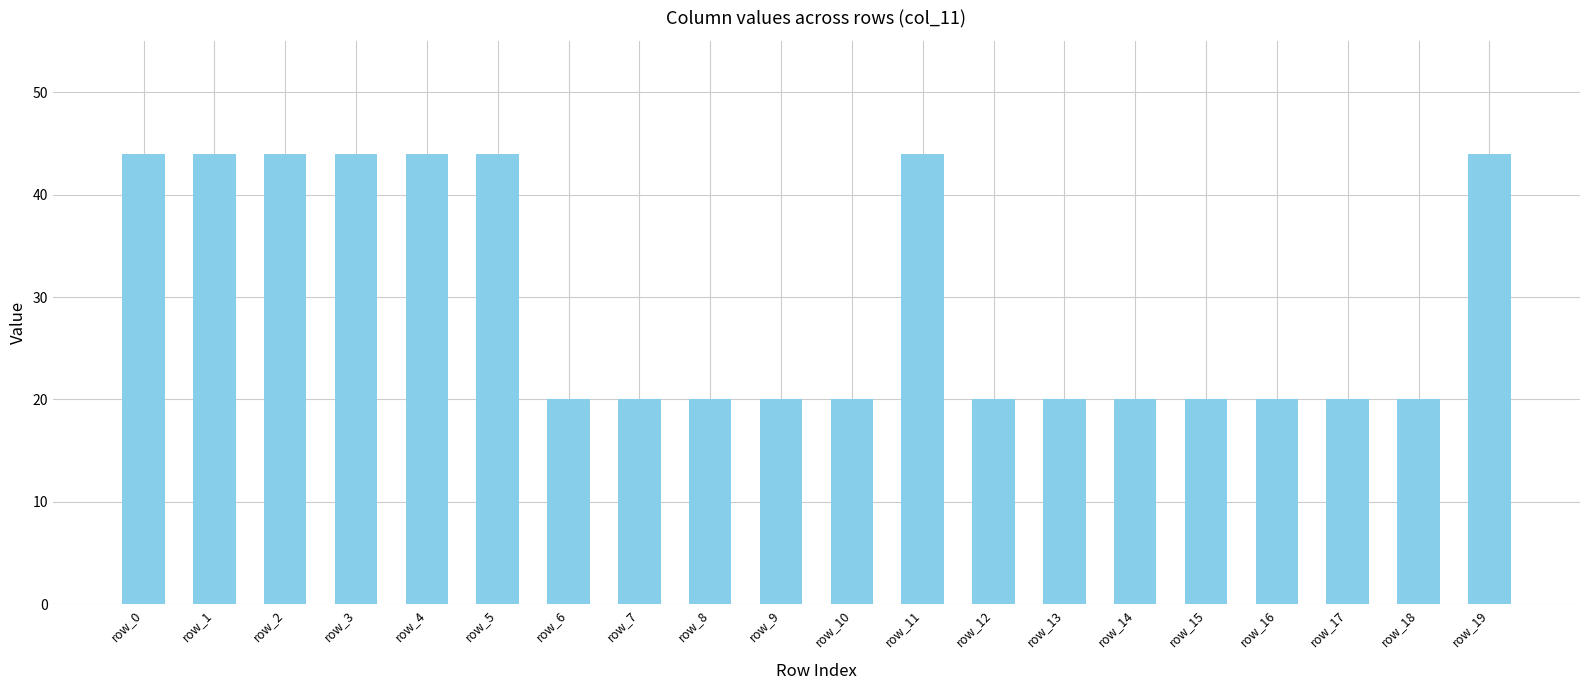

The value at row_3 is 44. True or false?

True